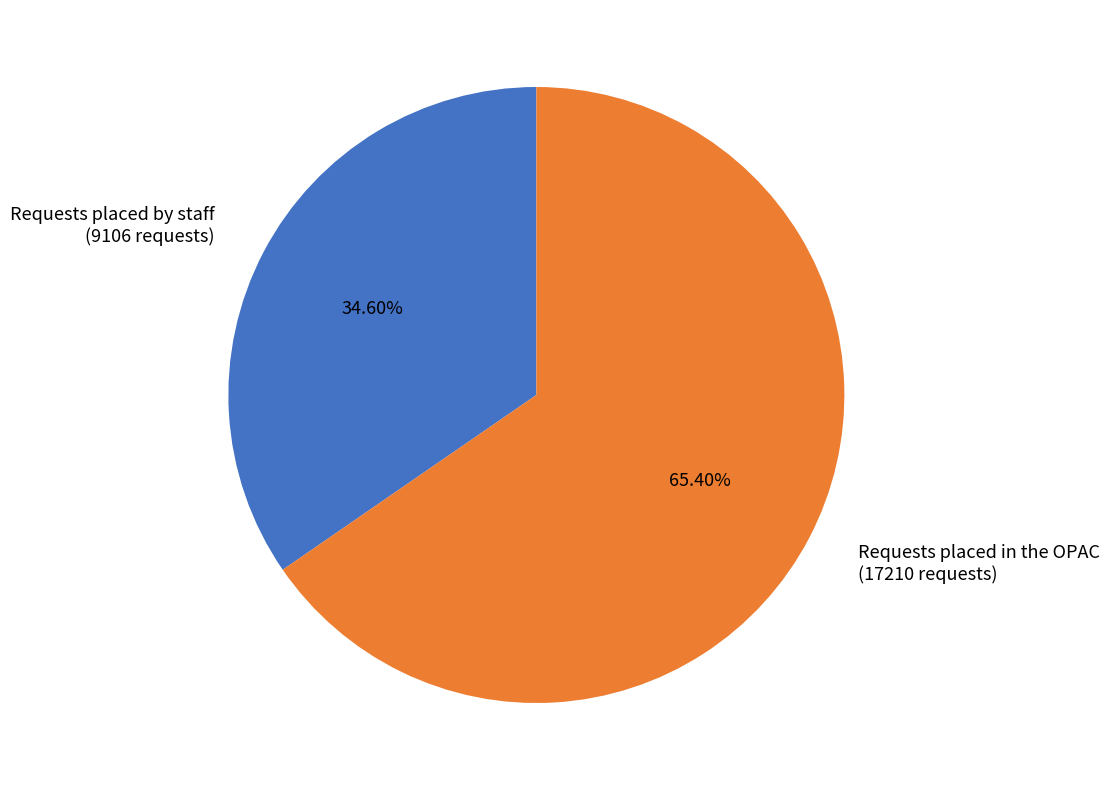

Do Requests placed by staff (9106 requests) and Requests placed in the OPAC (17210 requests) together represent more than half of the pie?

Yes